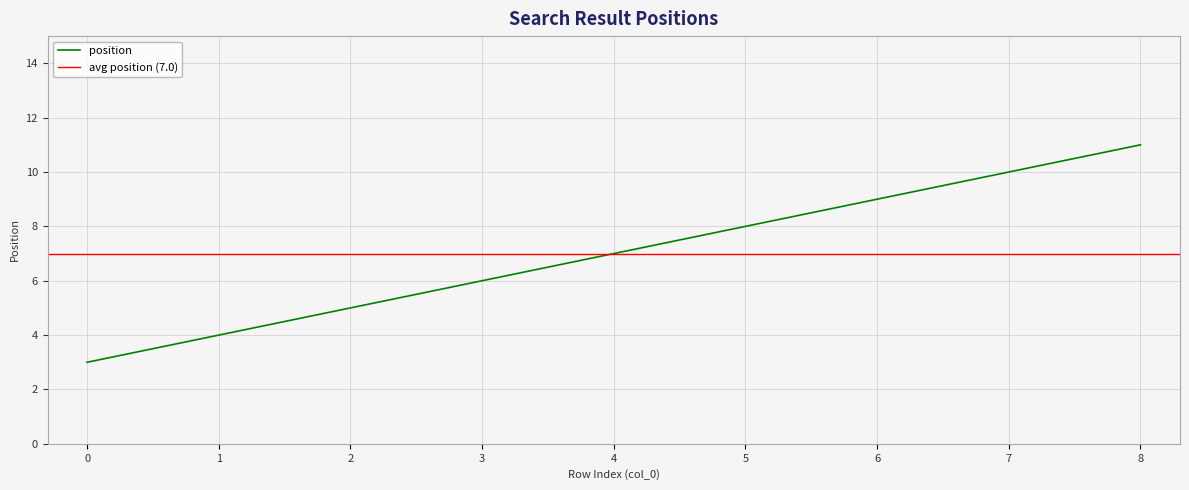

What is the ratio of the value at 1 to the value at 6?

0.4